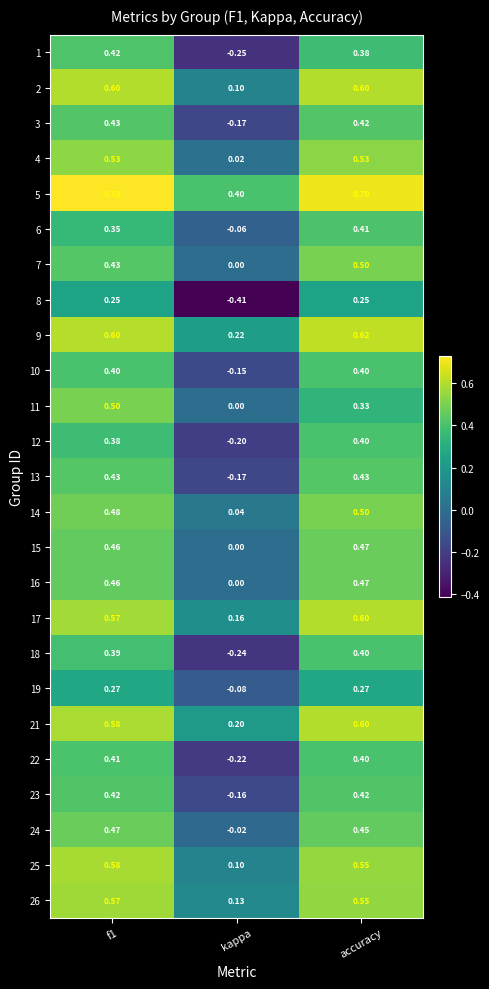

Which category has the lowest value in the 14 series?

kappa